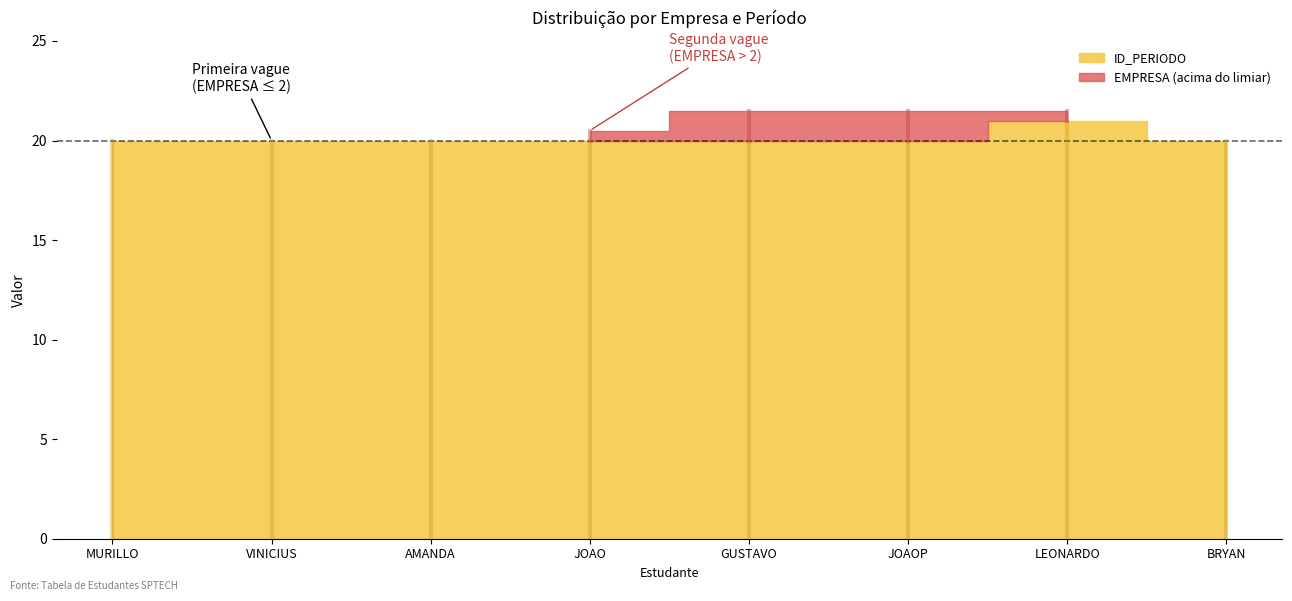

Reading left to right, list all the values displayed in this chart.

EMPRESA: MURILLO=1	VINICIUS=2	AMANDA=2	JOAO=3	GUSTAVO=4	JOAOP=4	LEONARDO=3	BRYAN=1
ID_PERIODO: MURILLO=20	VINICIUS=20	AMANDA=20	JOAO=20	GUSTAVO=20	JOAOP=20	LEONARDO=21	BRYAN=20